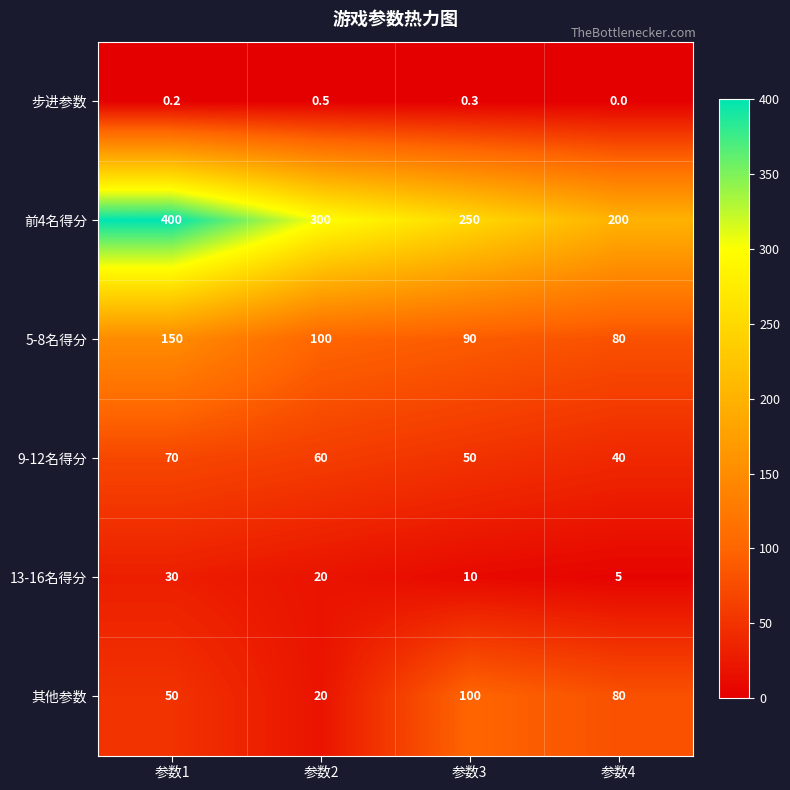

Where does the 9-12名得分 series first go above 60?

参数1